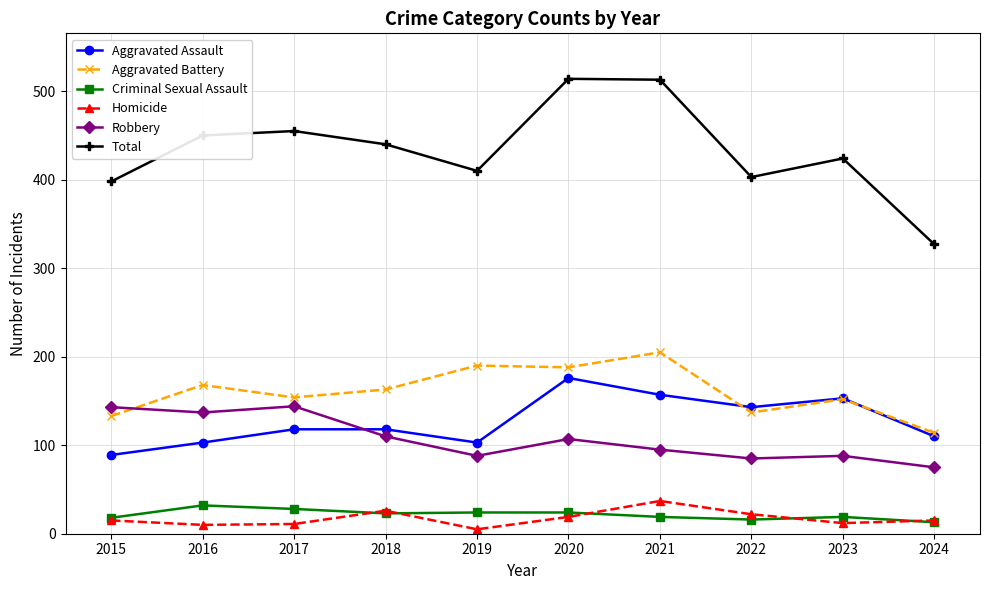

True or false: Aggravated Assault and Criminal Sexual Assault intersect in this chart.

False